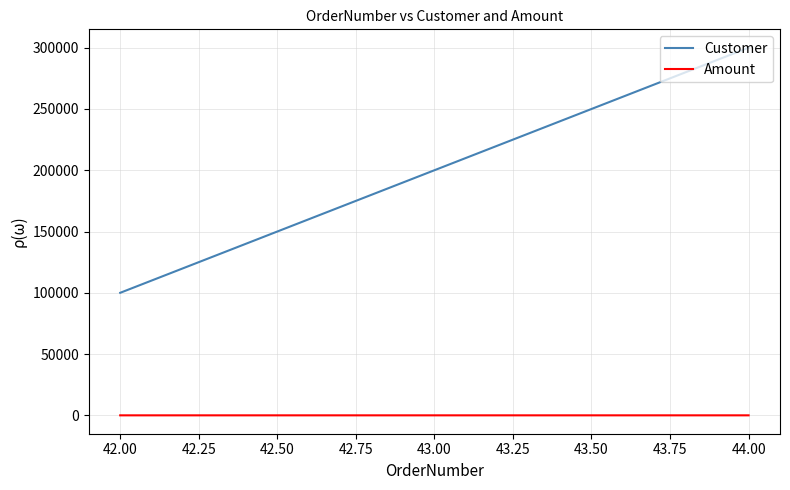

At which category is the sum across all series the highest?

44.00